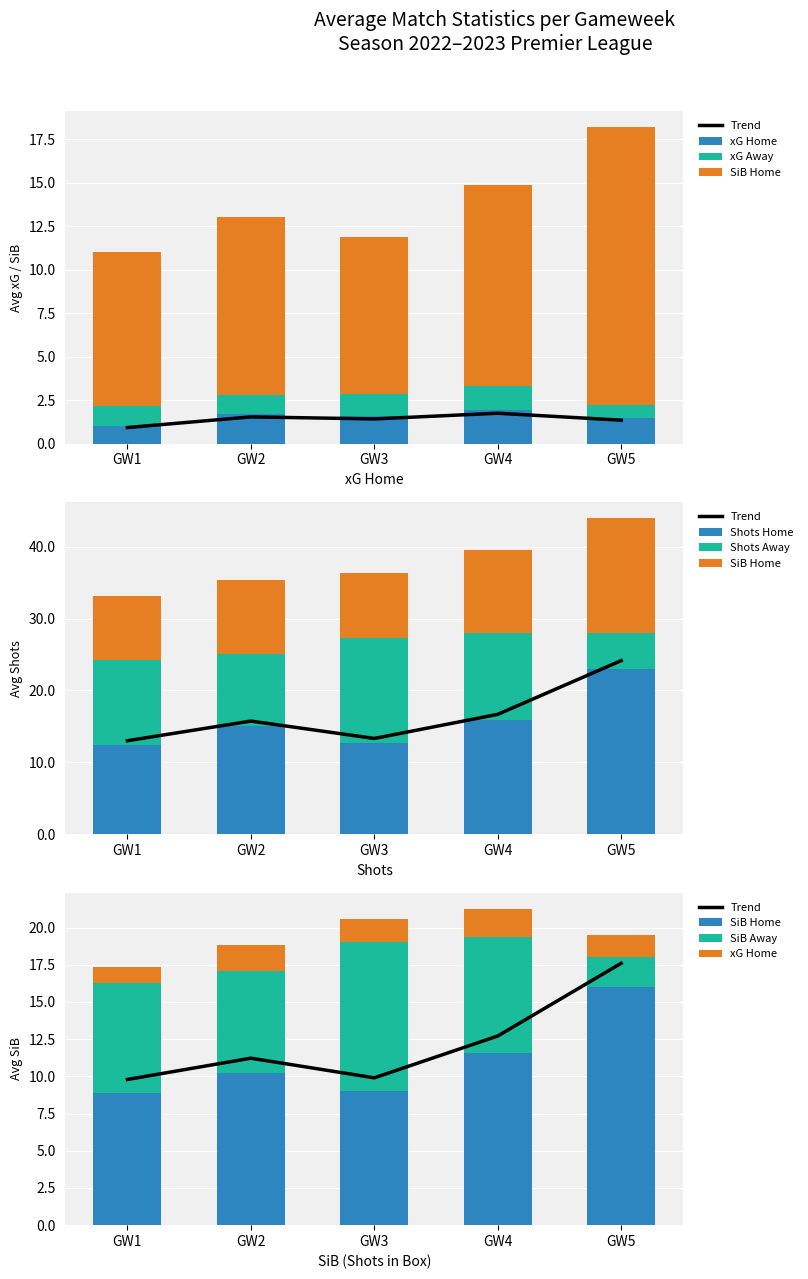

Which series has the largest total across all categories?

SiB H